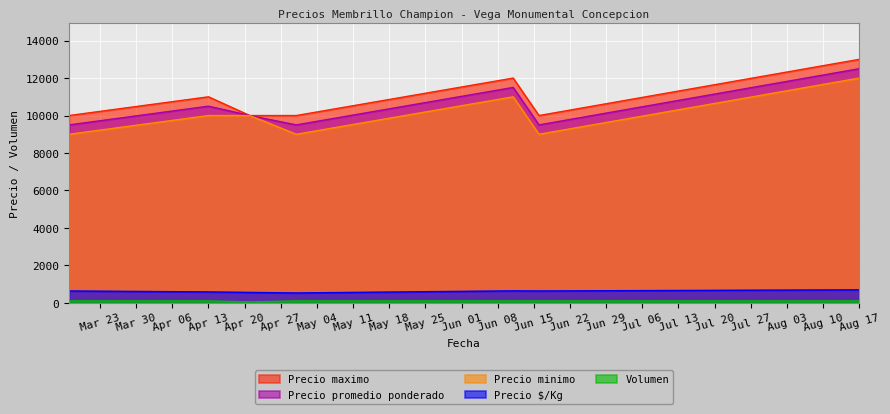

True or false: Precio maximo and Precio minimo intersect in this chart.

False